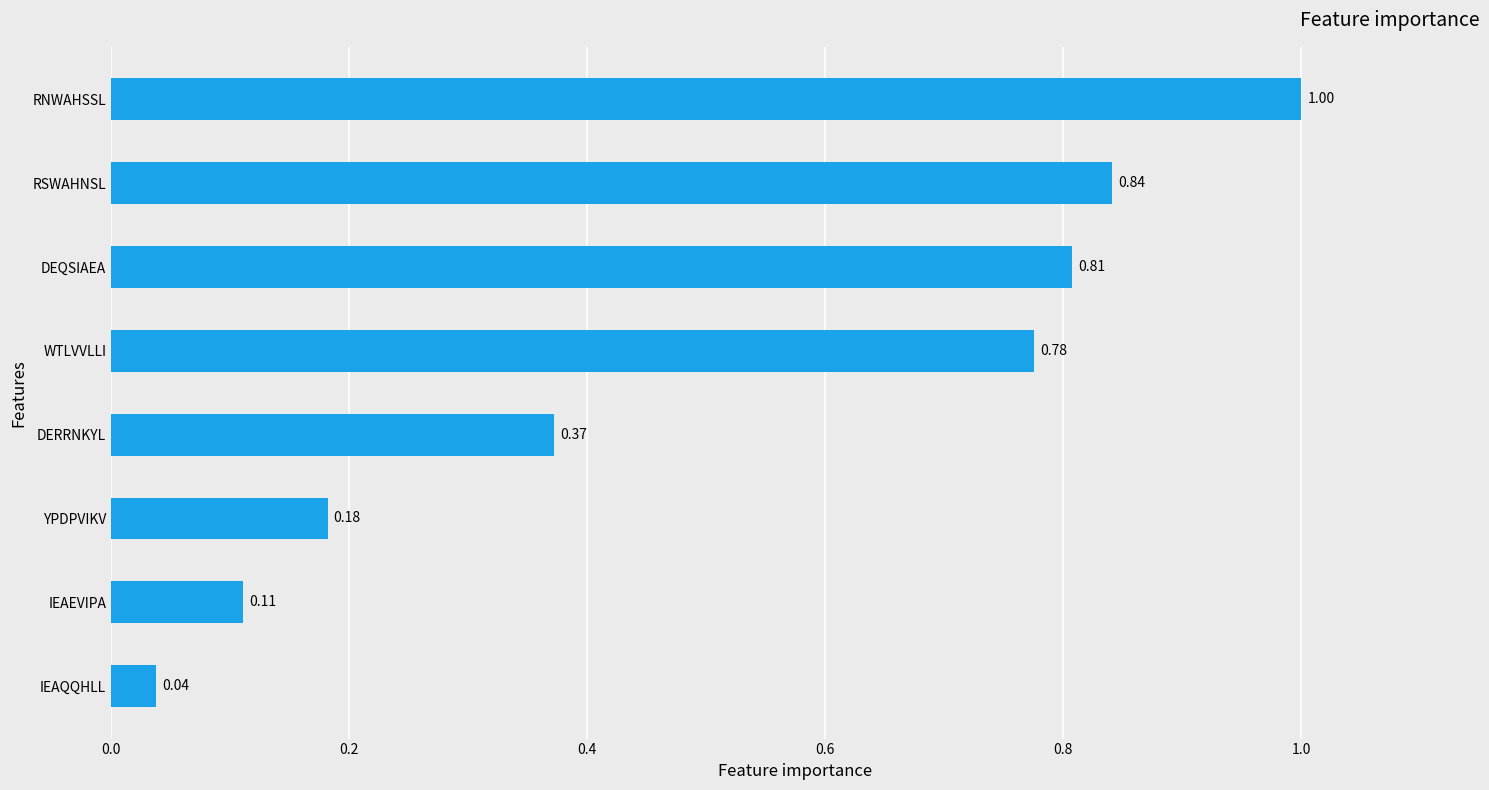

Rank the categories by value from lowest to highest.

IEAQQHLL, IEAEVIPA, YPDPVIKV, DERRNKYL, WTLVVLLI, DEQSIAEA, RSWAHNSL, RNWAHSSL